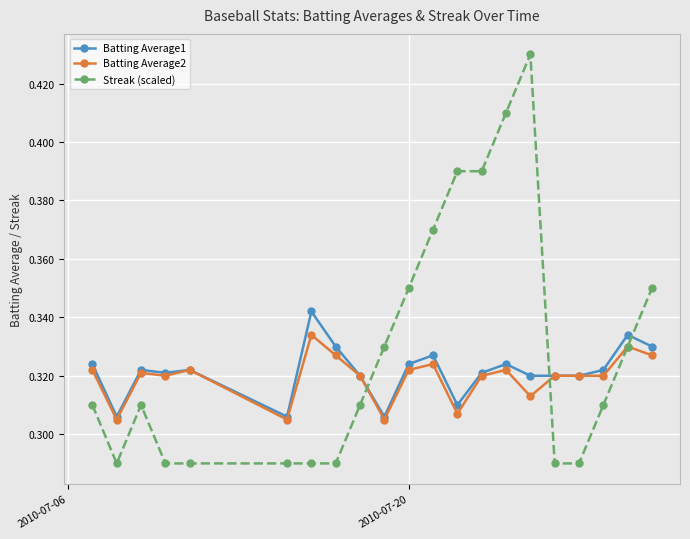

In Batting Average1, how many points are higher than both neighbors (excluding endpoints)?

6